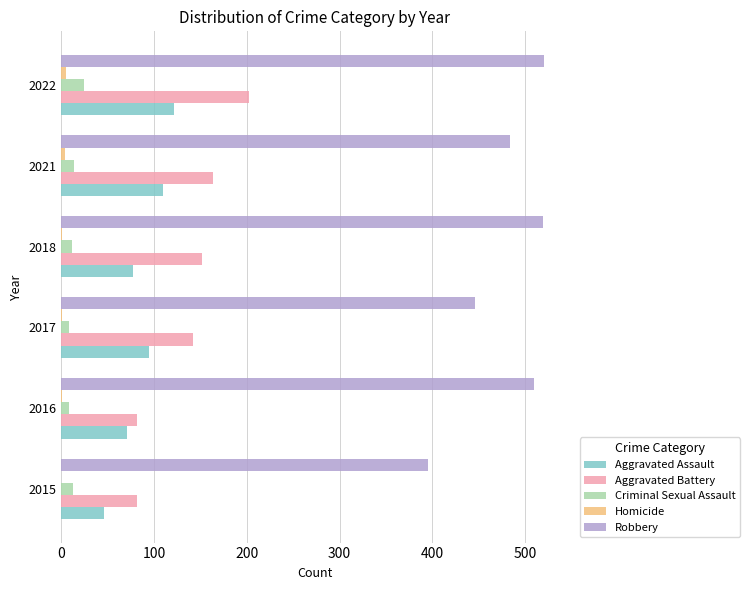

Between 2018 and 2022, which series saw the biggest shift?

Aggravated Battery